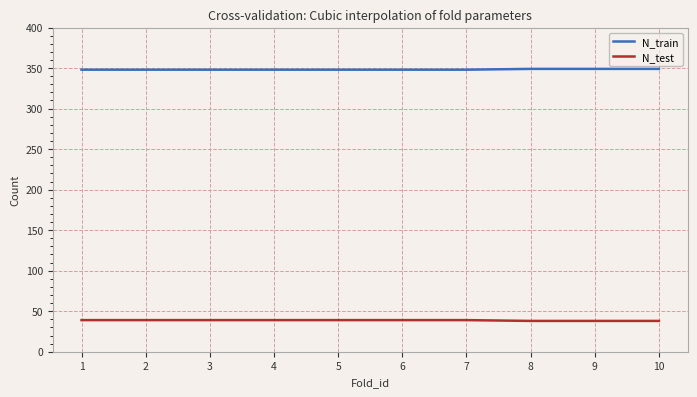

What is the difference between the highest and lowest values at 10?

311